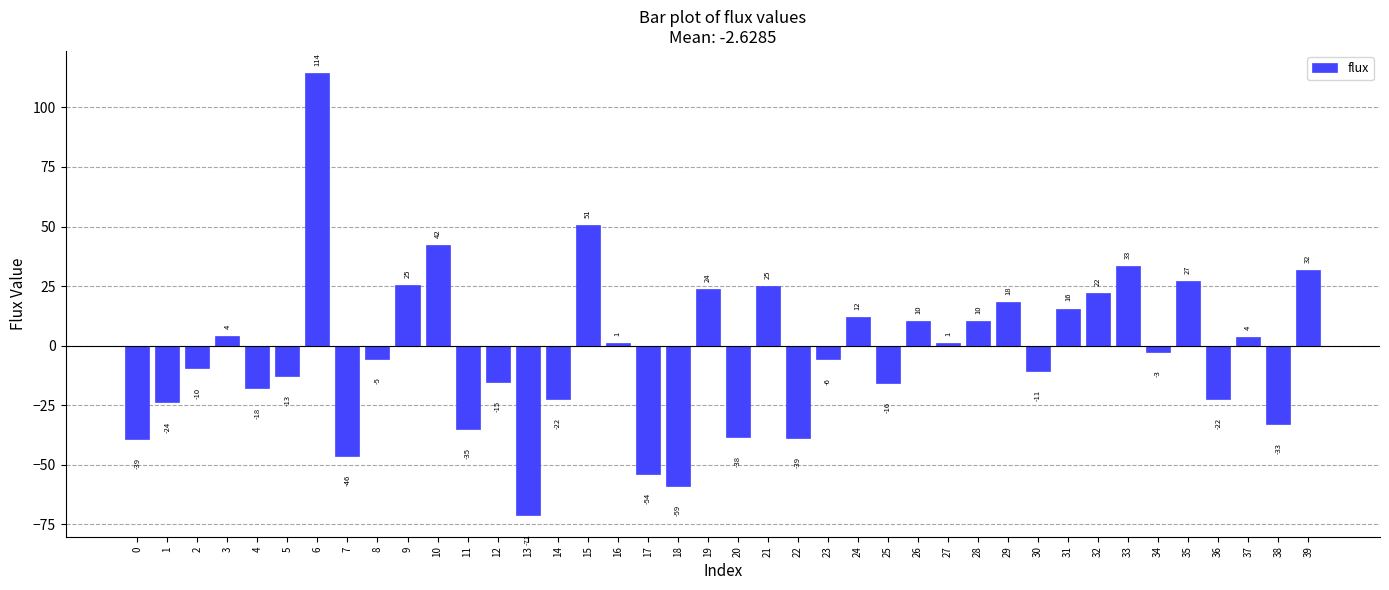

What is the average value?

-2.6